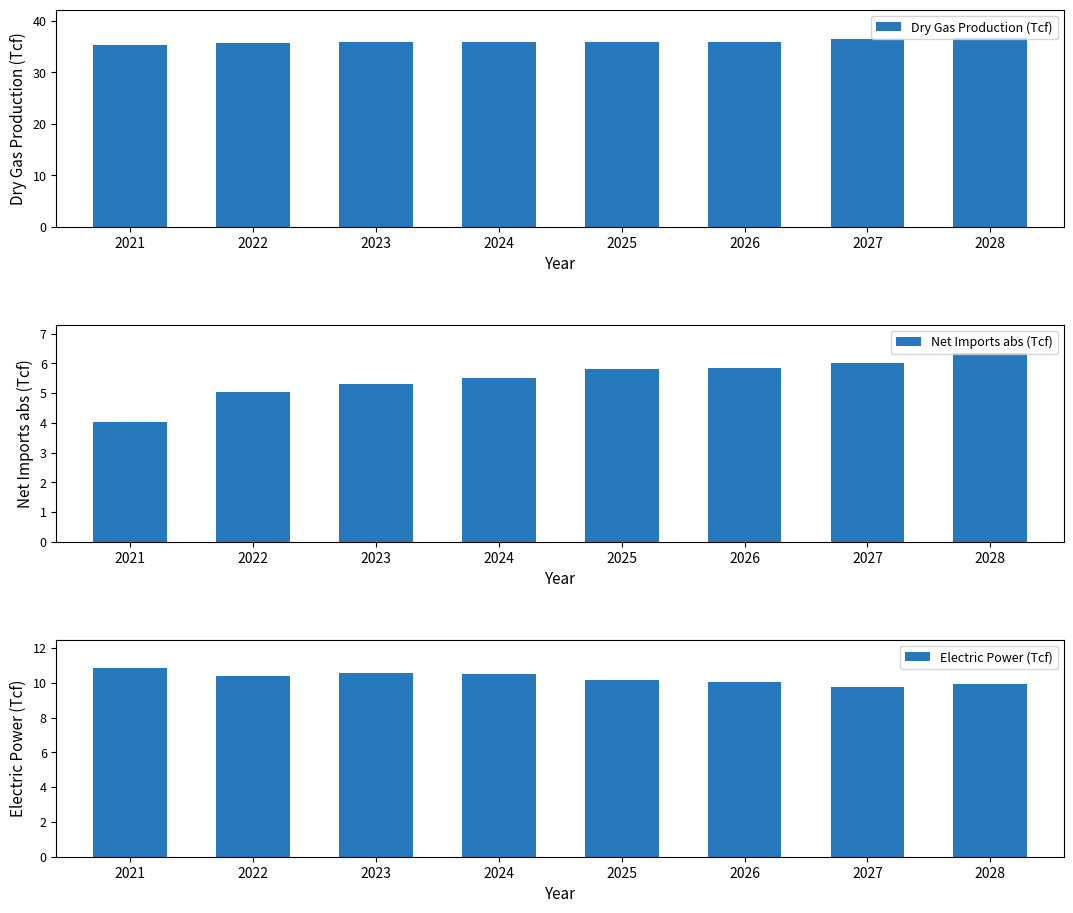

The Electric Power (Tcf) series shows 10.6 at 2023. True or false?

True